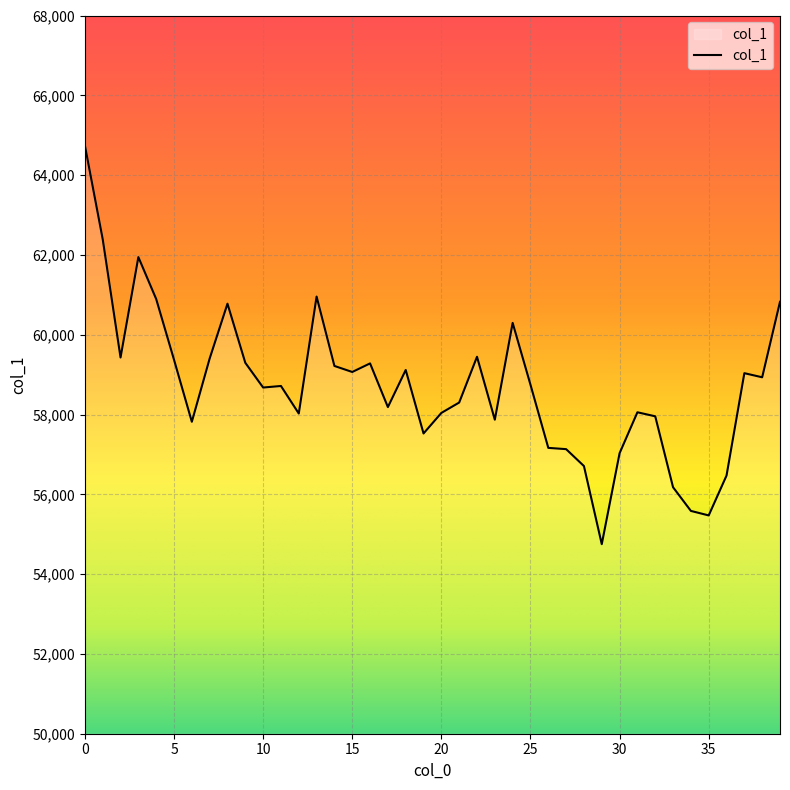

What is the greatest value displayed?

64742